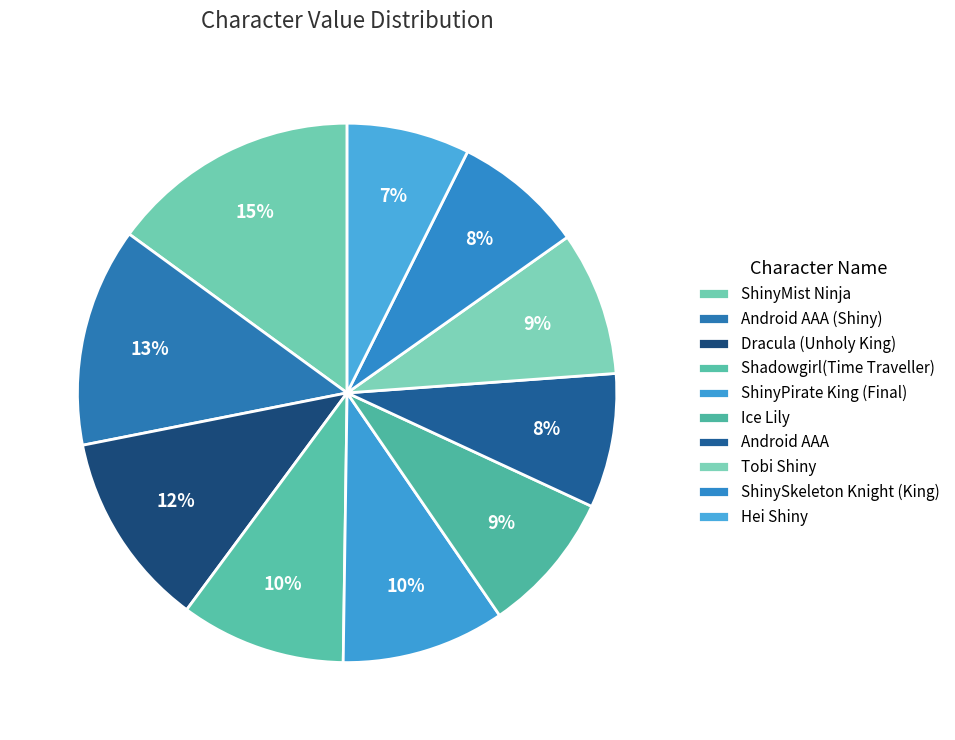

True or false: ShinySkeleton Knight (King) accounts for 8% of the total.

True